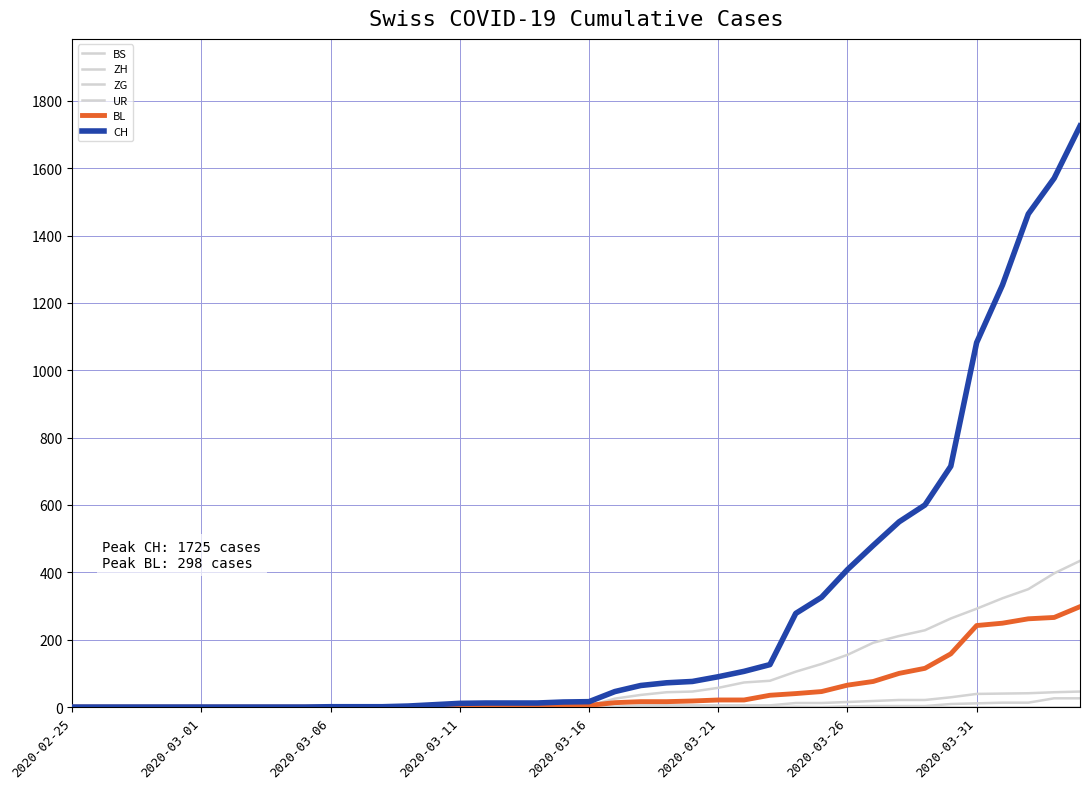

How many lines are shown in the chart?

6